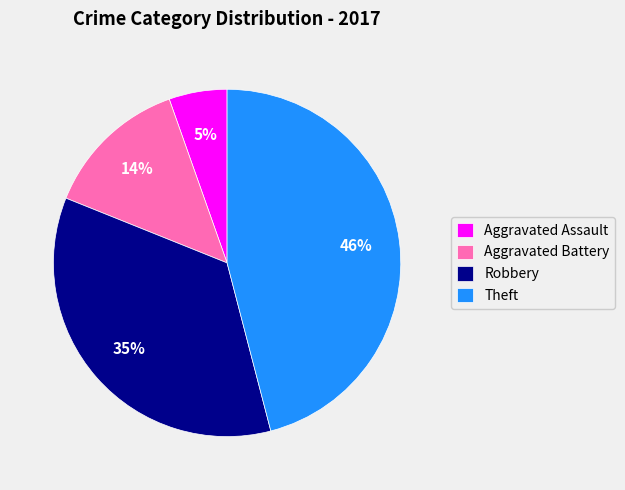

Rank the categories by value from highest to lowest.

Theft, Robbery, Aggravated Battery, Aggravated Assault